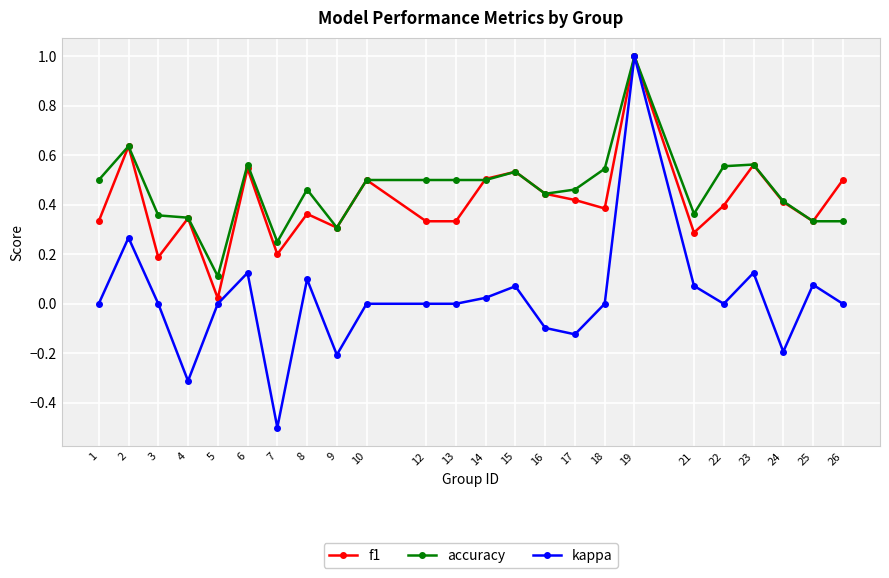

Where is the first local maximum for accuracy?

2